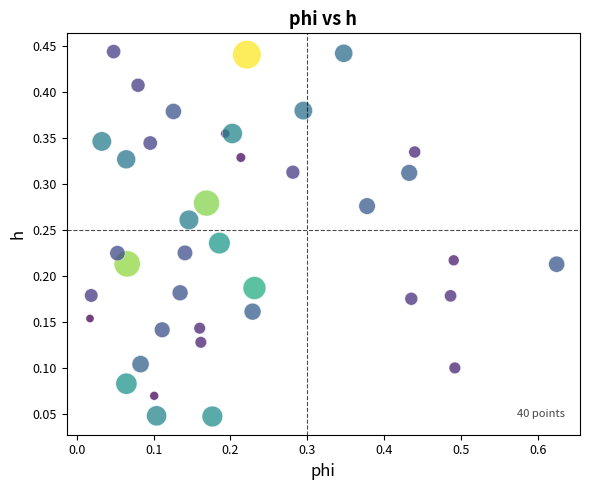

What is the range of X values (max minus min)?

0.6